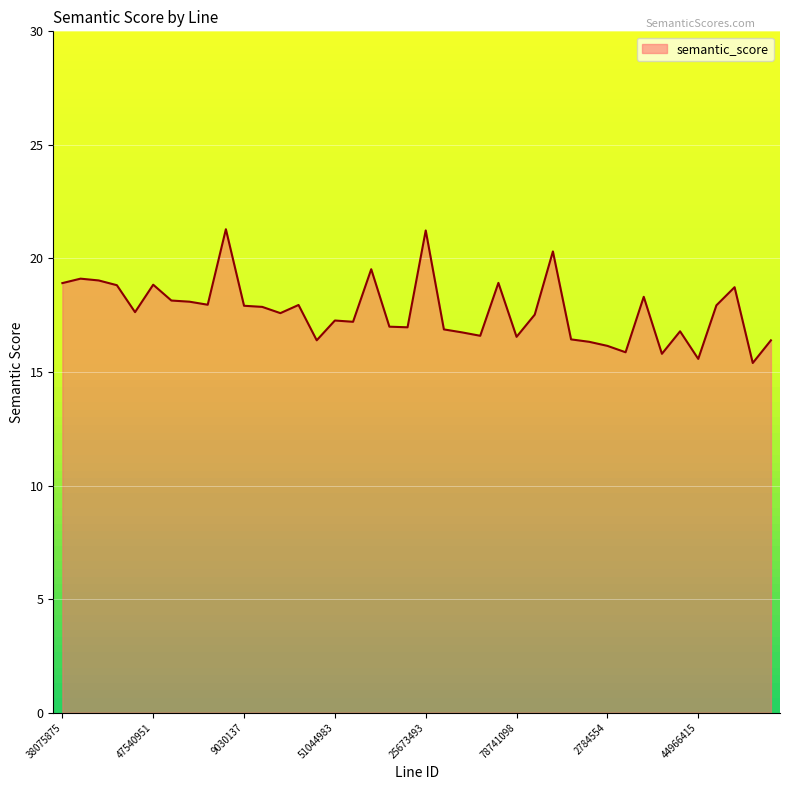

What is the difference between the maximum and minimum values?

5.9